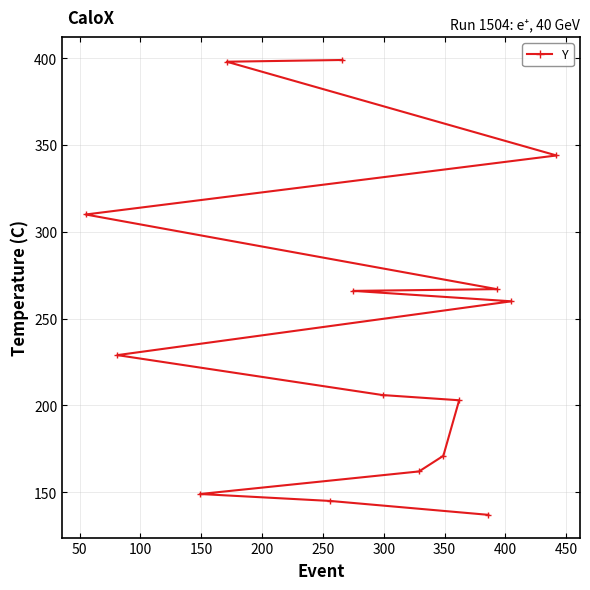

What is the minimum value shown in the chart?

137